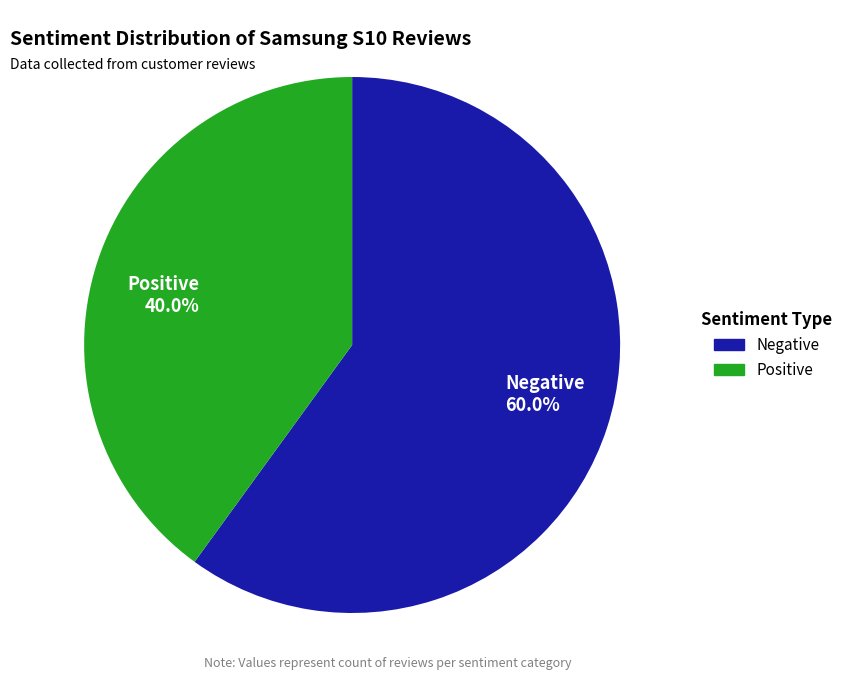

The Negative slice represents 60% of the pie. True or false?

True